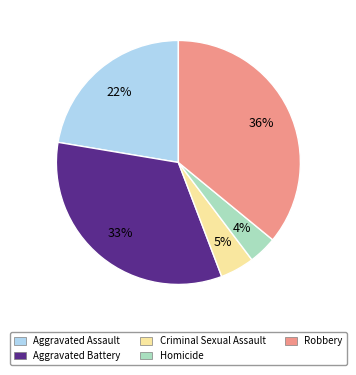

To the nearest percent, what is the difference between the Robbery and Aggravated Assault slice percentages?

14%